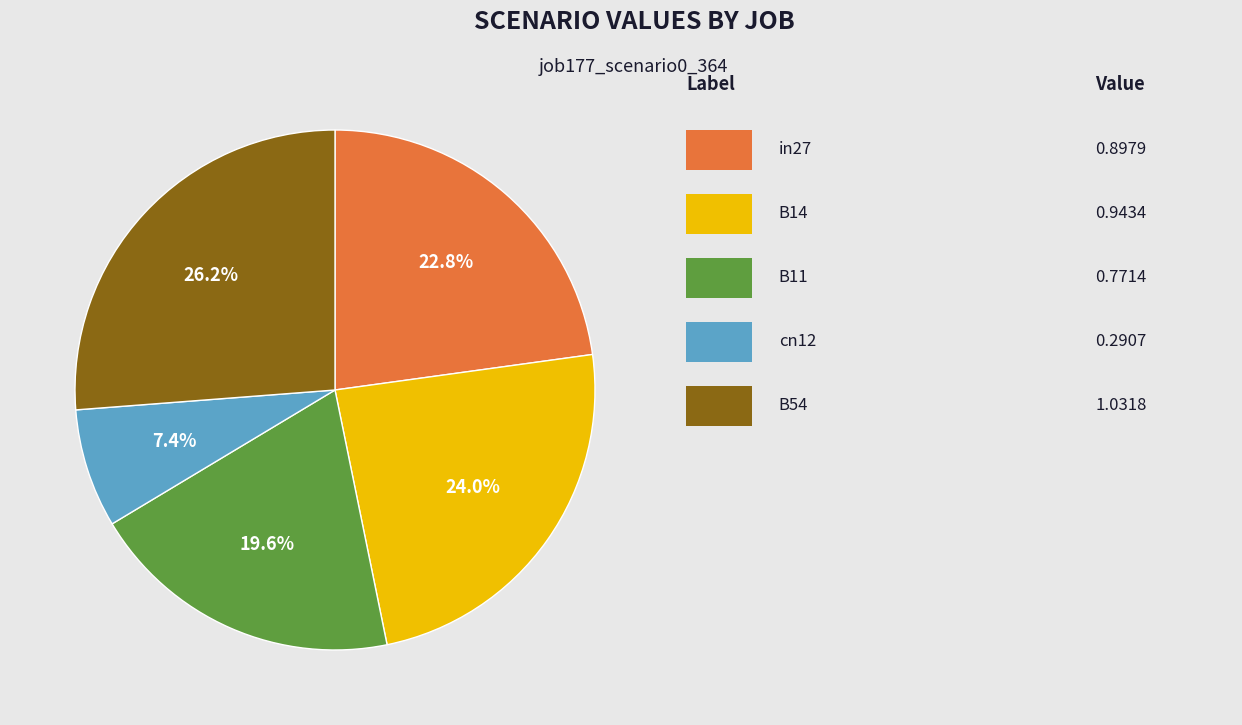

Is there a majority slice in this chart?

No